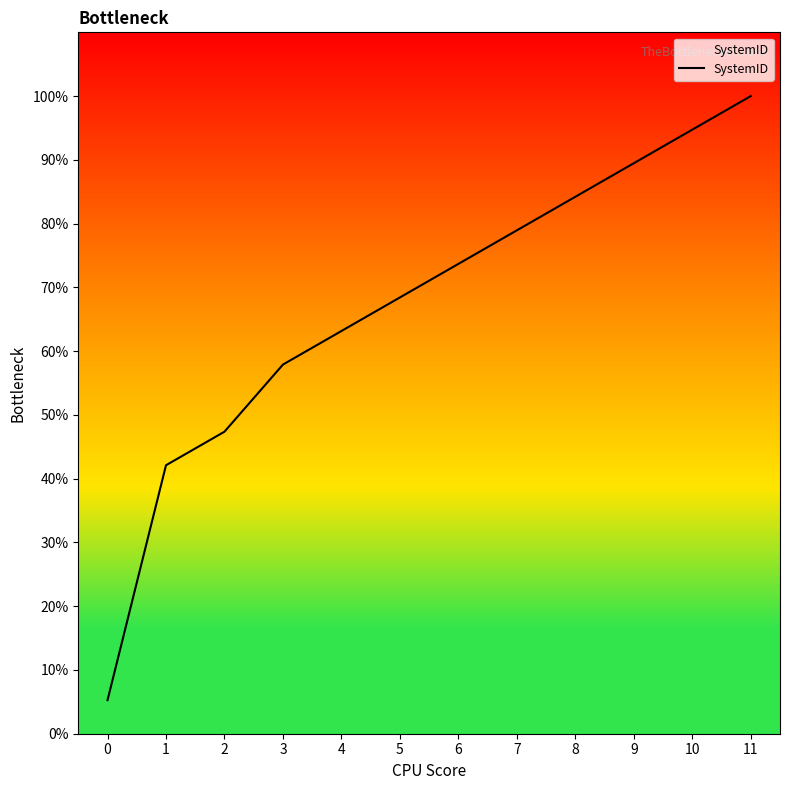

The chart shows a value of 68.4 at 5. True or false?

True